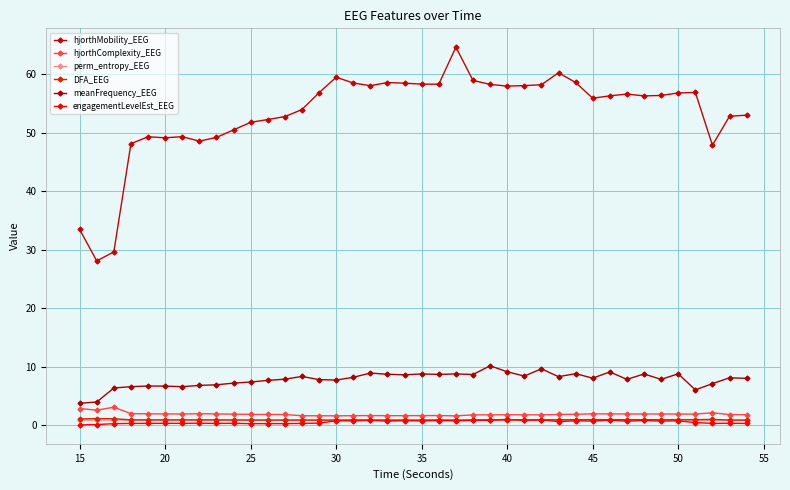

Which series has the largest total across all categories?

hjorthMobility_EEG